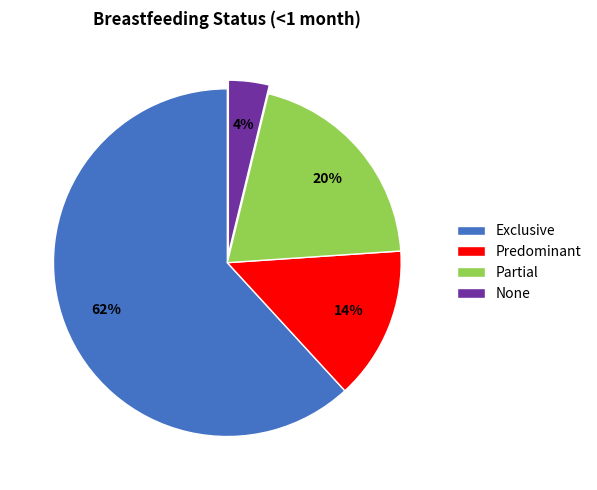

Is the sum of Partial and None greater than half?

No